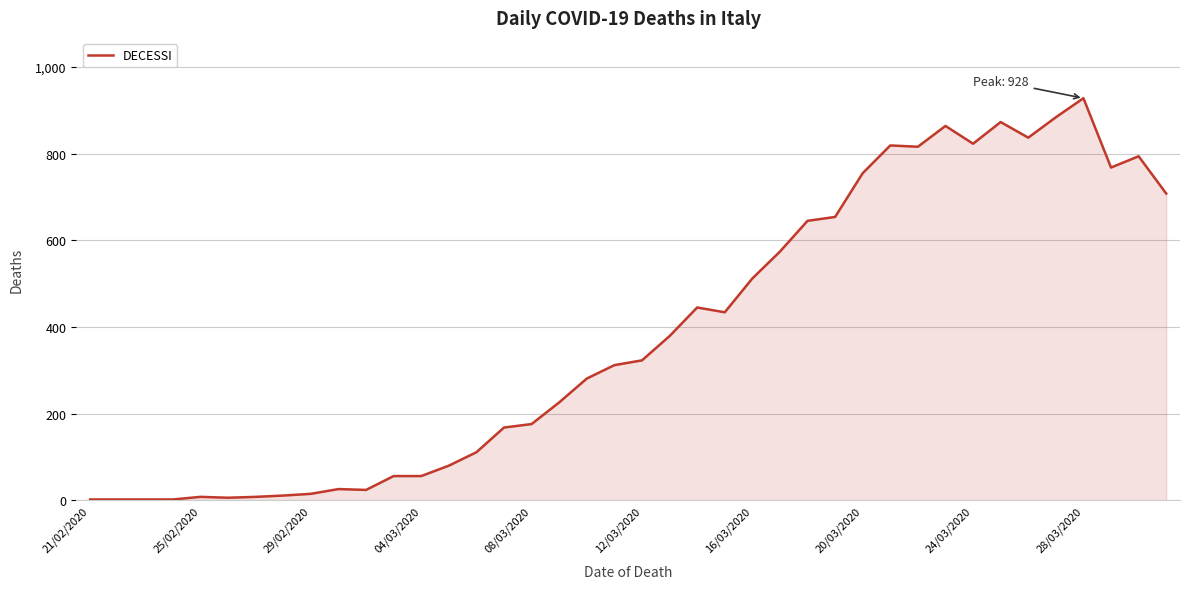

Does the chart display data point markers on the line(s)?

No